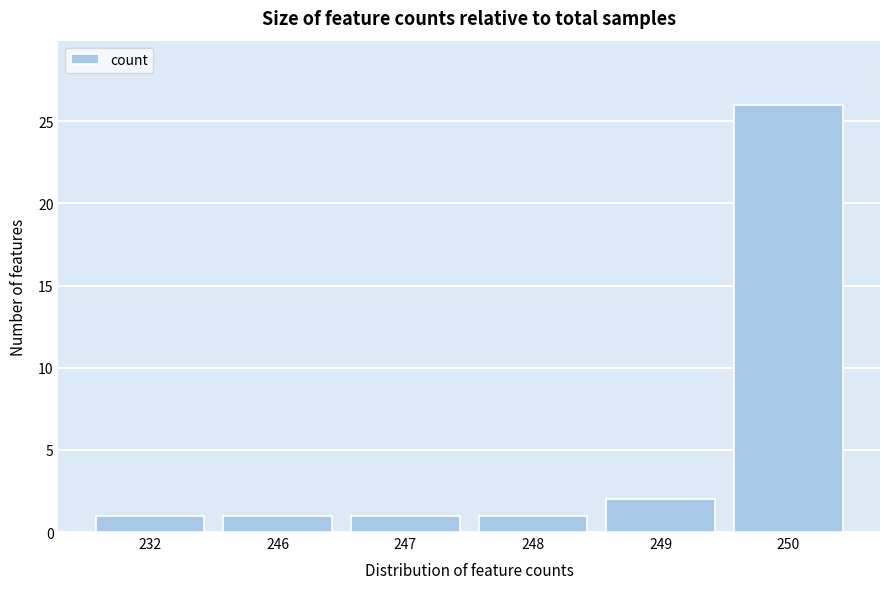

Reading right to left, transcribe all the data shown in this chart.

26	2	1	1	1	1